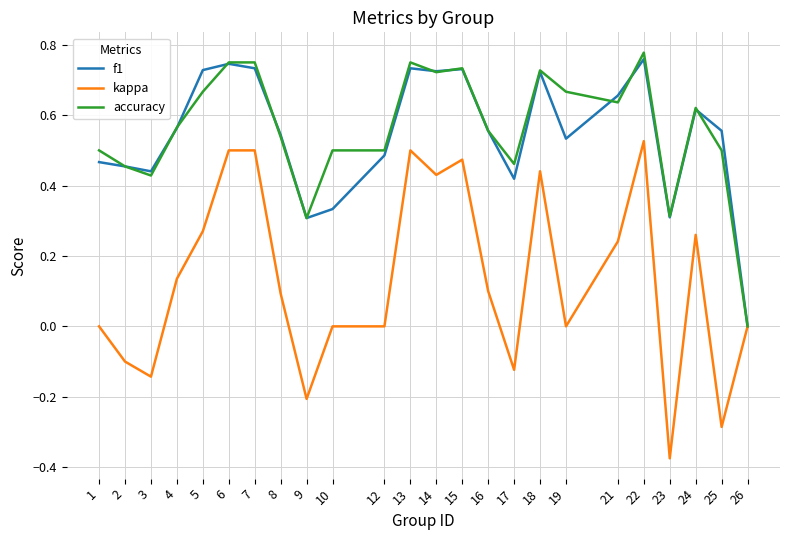

Is it true that f1 equals 0.9 at 21?

False